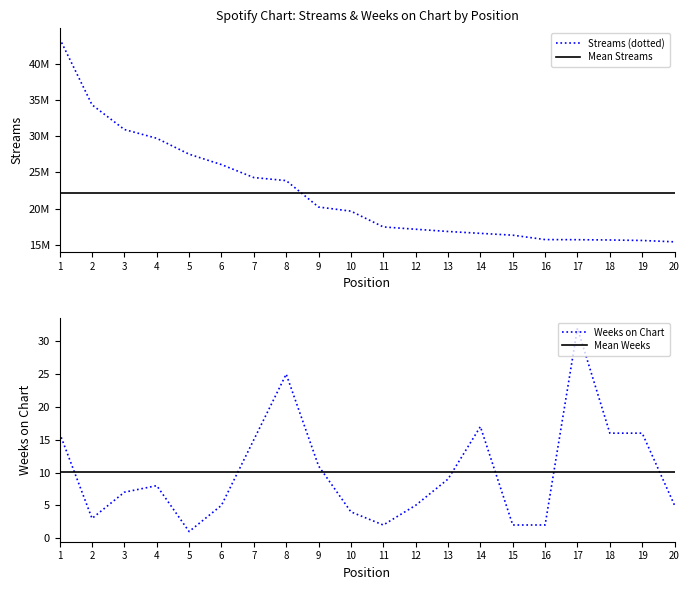

How many interior local peaks does the Weeks on Chart series have?

4